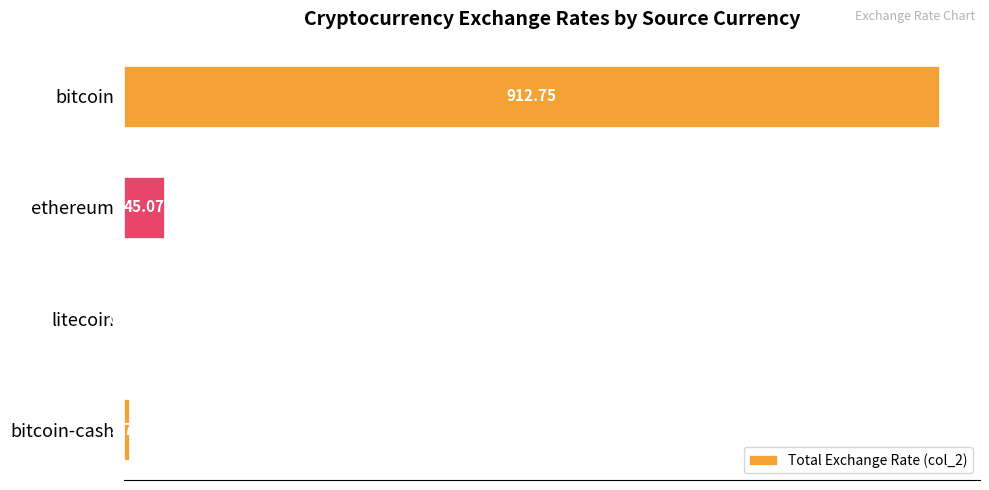

Which label corresponds to the largest value in the chart?

bitcoin